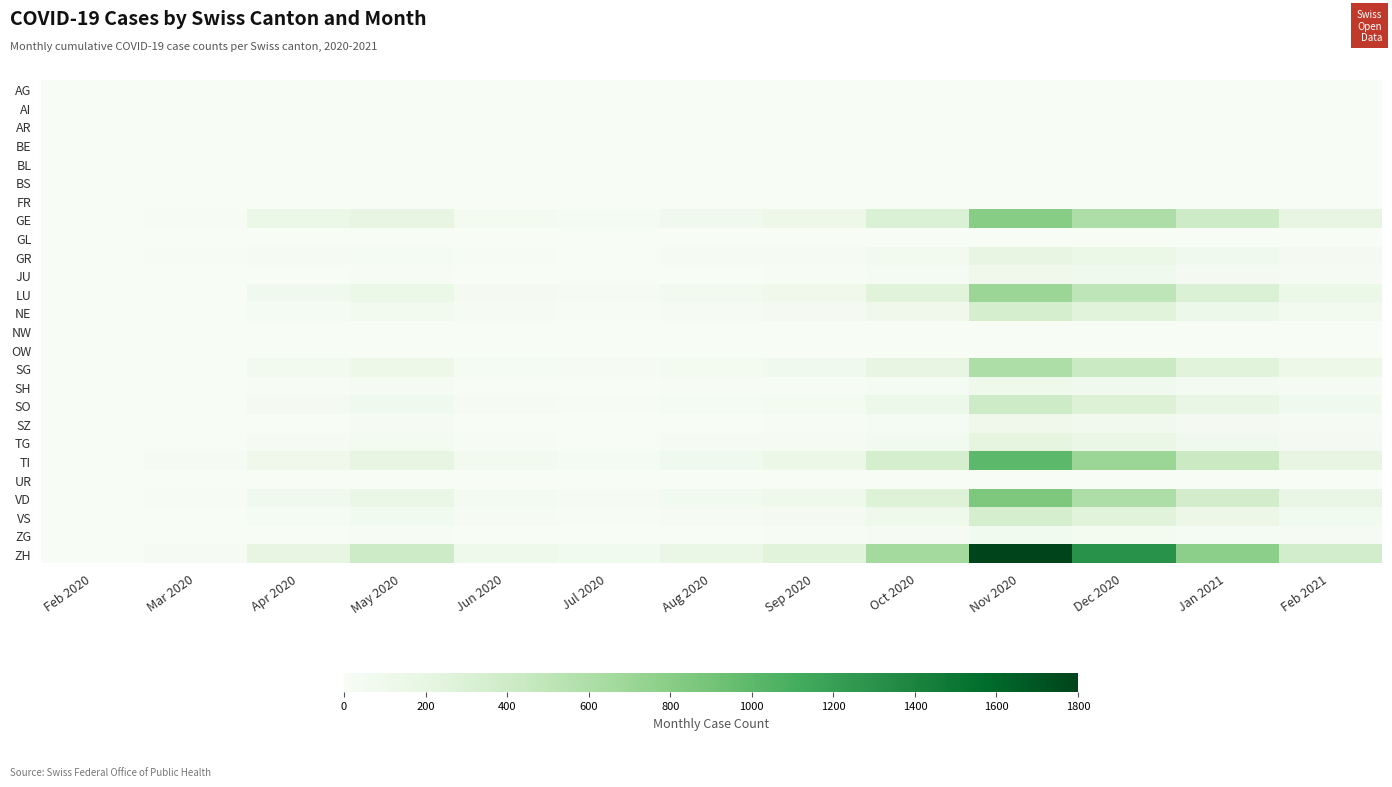

Which category has the lowest value across all series?

Feb 2020